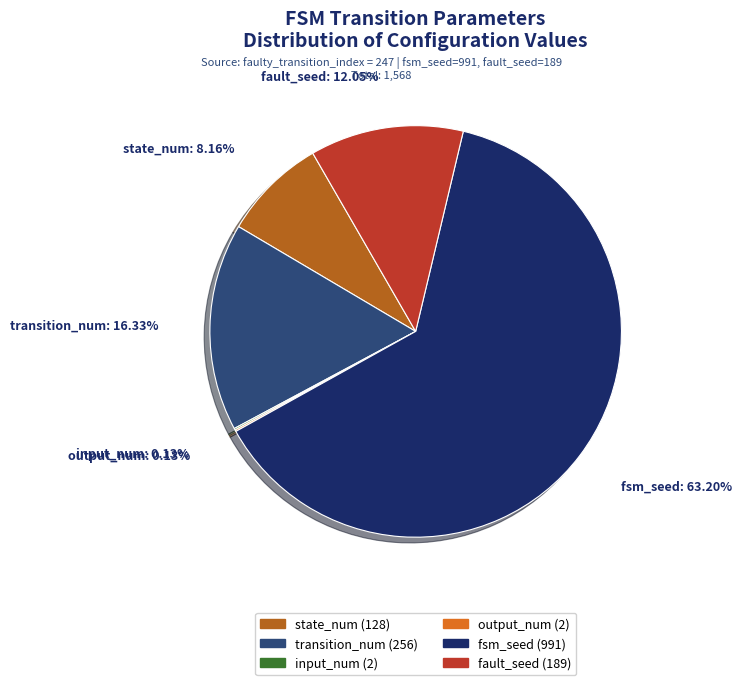

Is it true that fsm_seed is 63% of the pie?

True